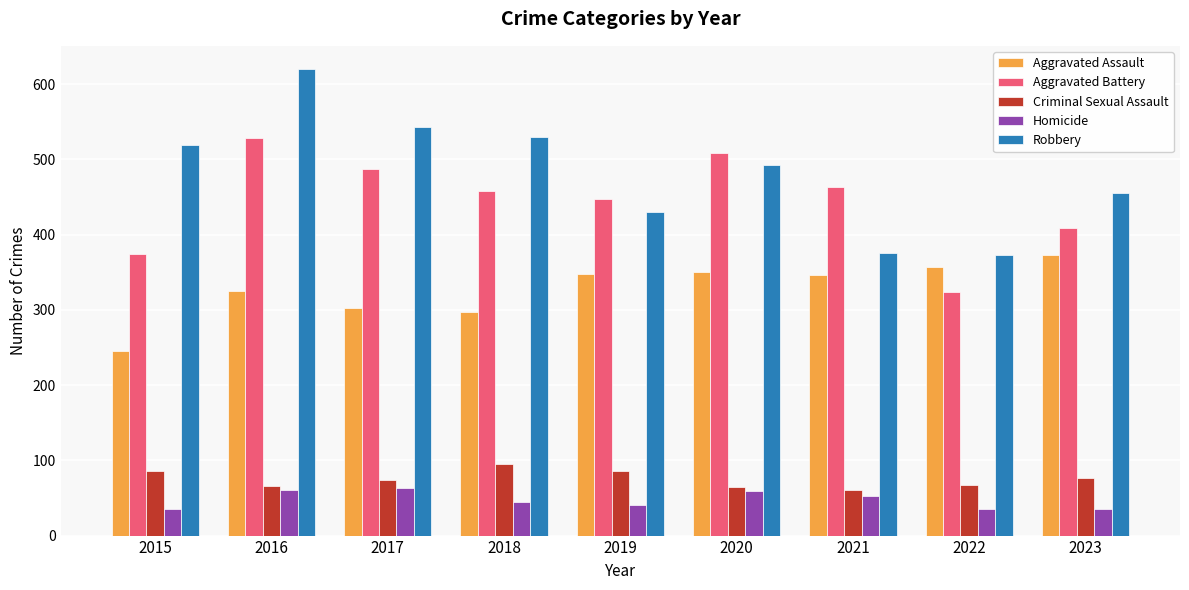

At how many categories does at least one series exceed 299?

9